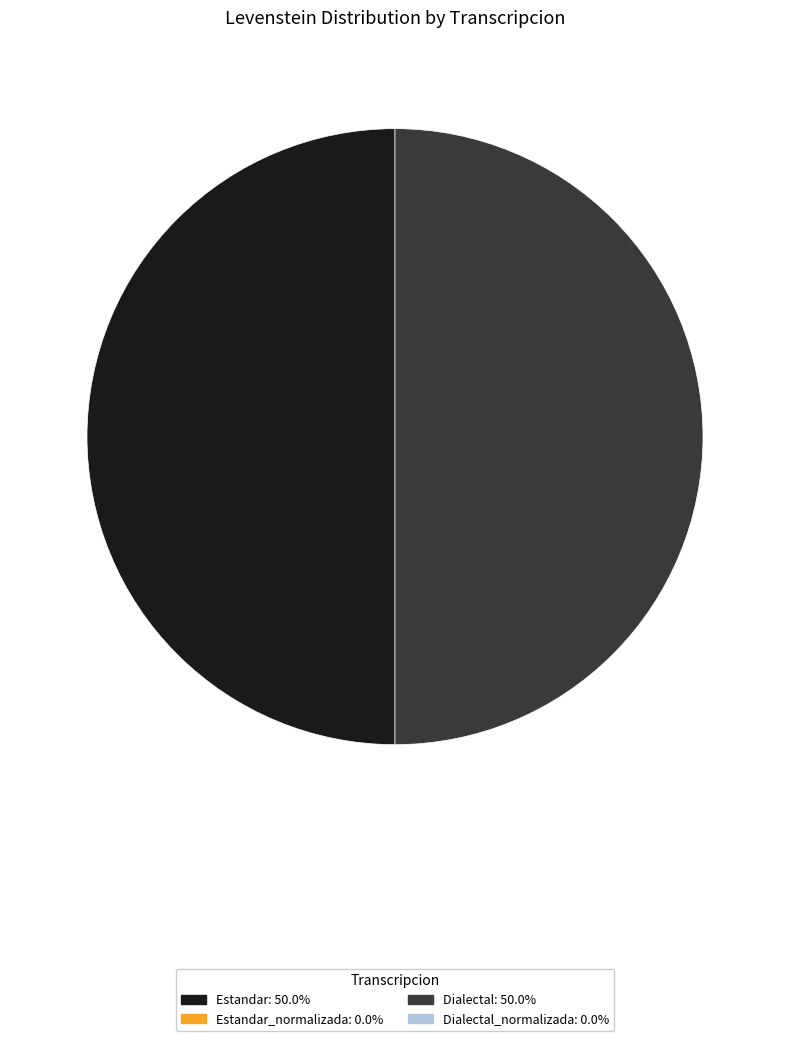

What is the smallest slice in the pie chart?

Estandar_normalizada